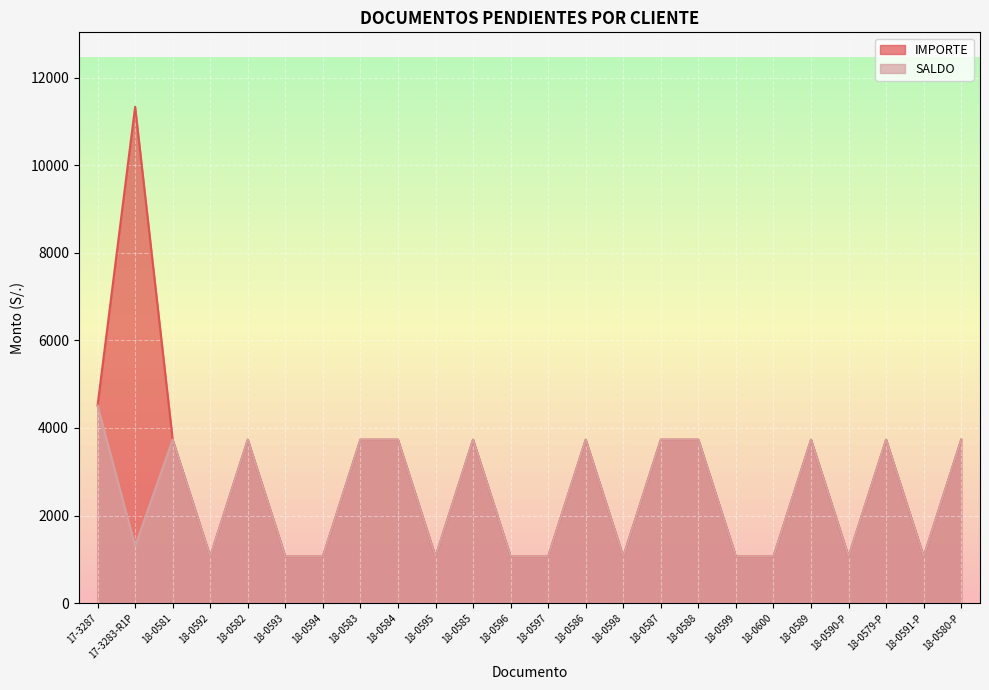

How many lines are shown in the chart?

2